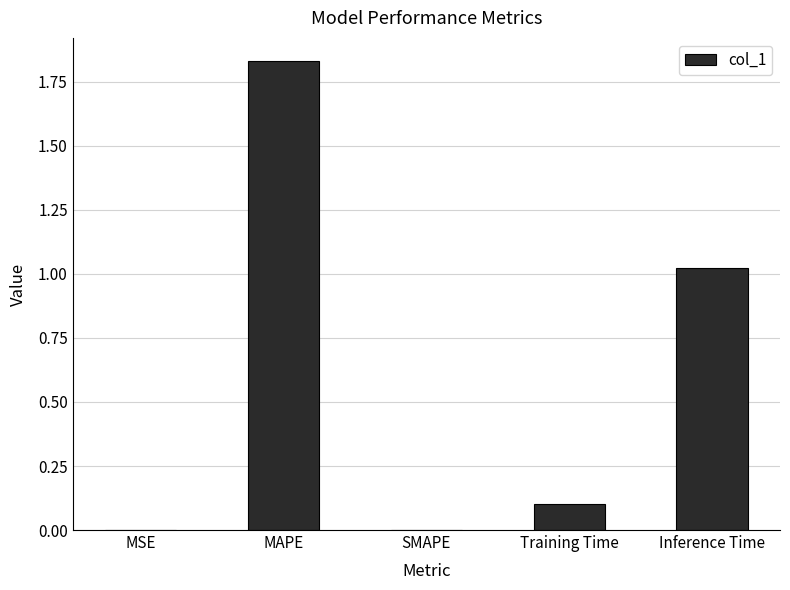

What is the change in value from MSE to MAPE?

+1.8